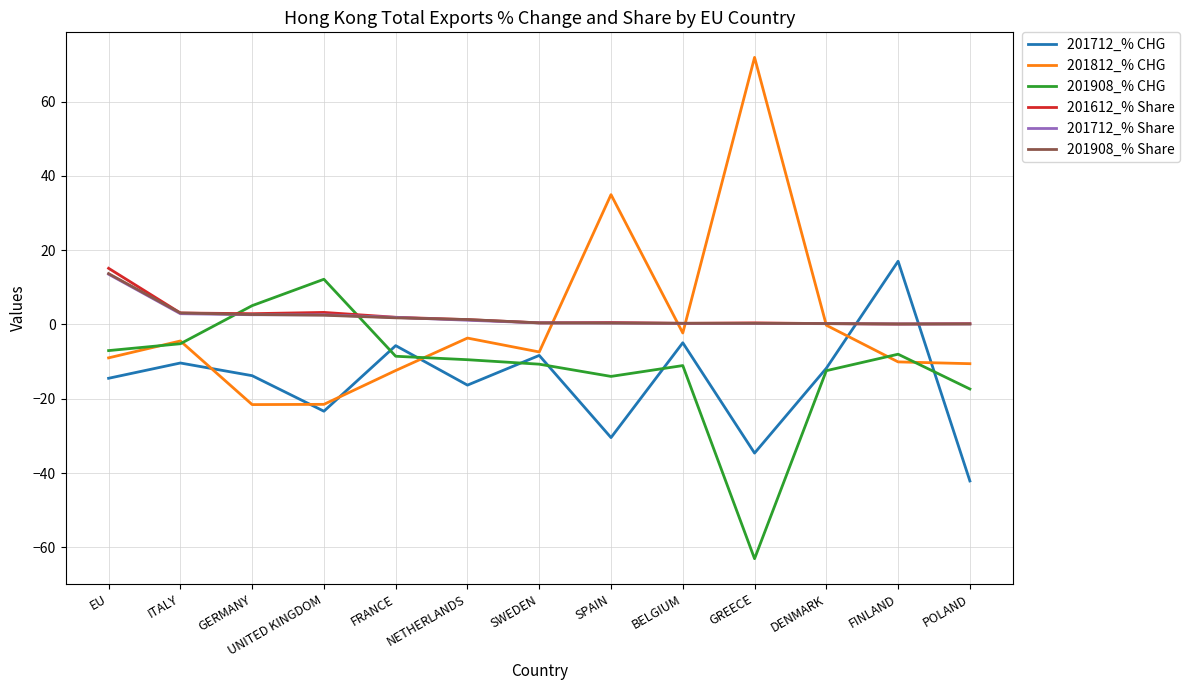

What is the difference between the maximum and minimum values in the 201908_% Share series?

13.6